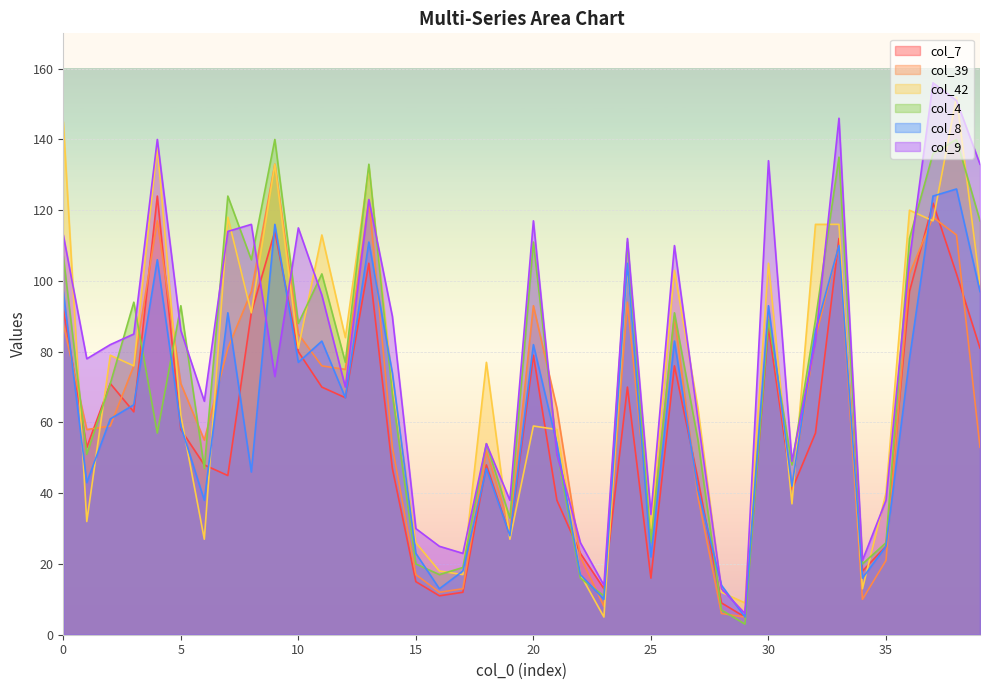

Between which two adjacent categories do col_39 and col_7 first intersect?

0 and 1